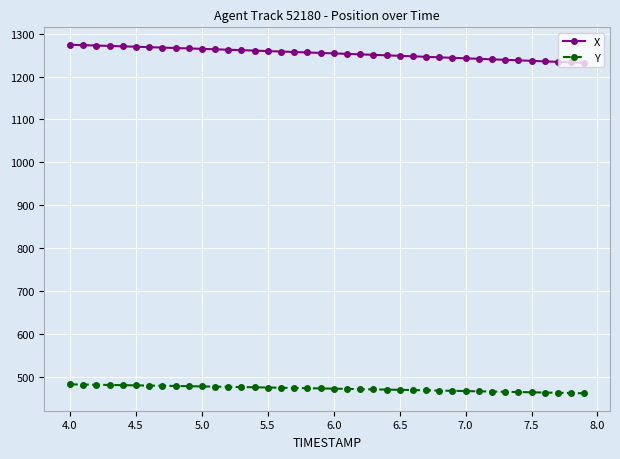

Does the chart display data point markers on the line(s)?

Yes